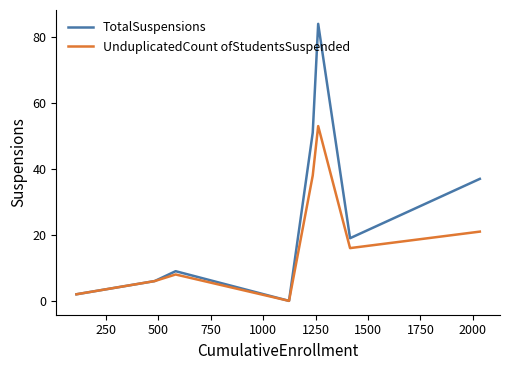

What is the average value of the UnduplicatedCount ofStudentsSuspended series?

18